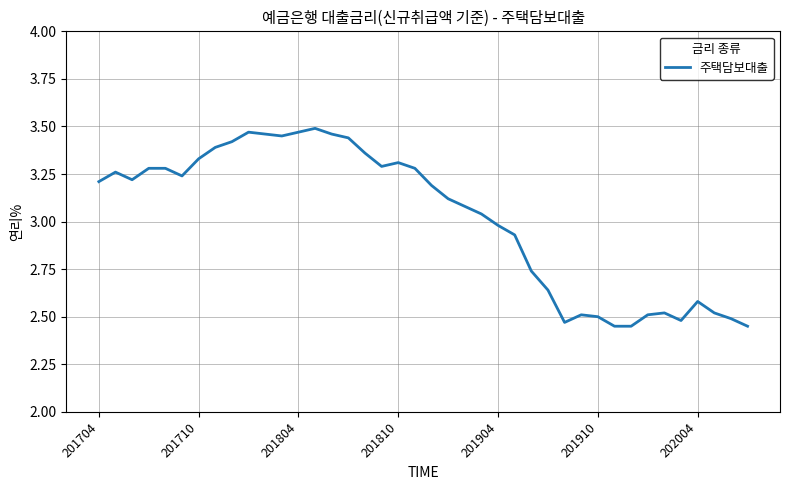

What is the difference between the maximum and minimum values?

1.0